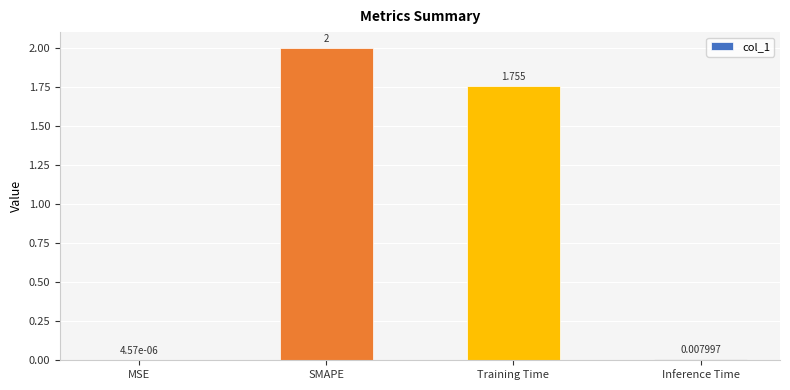

Where does the data first go above 1?

SMAPE